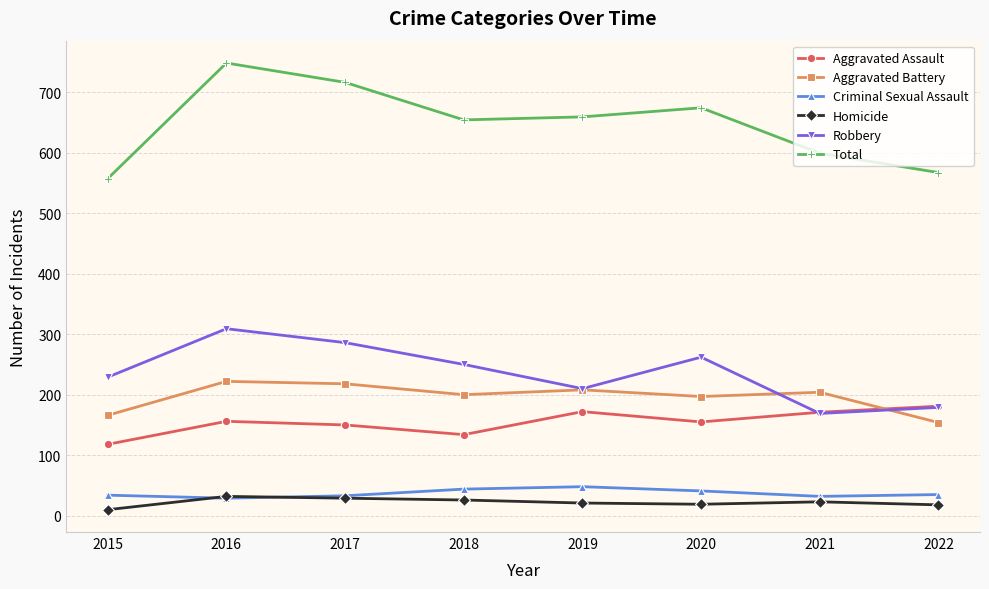

Is the value of Robbery at 2015 greater than the value of Criminal Sexual Assault at 2021?

Yes